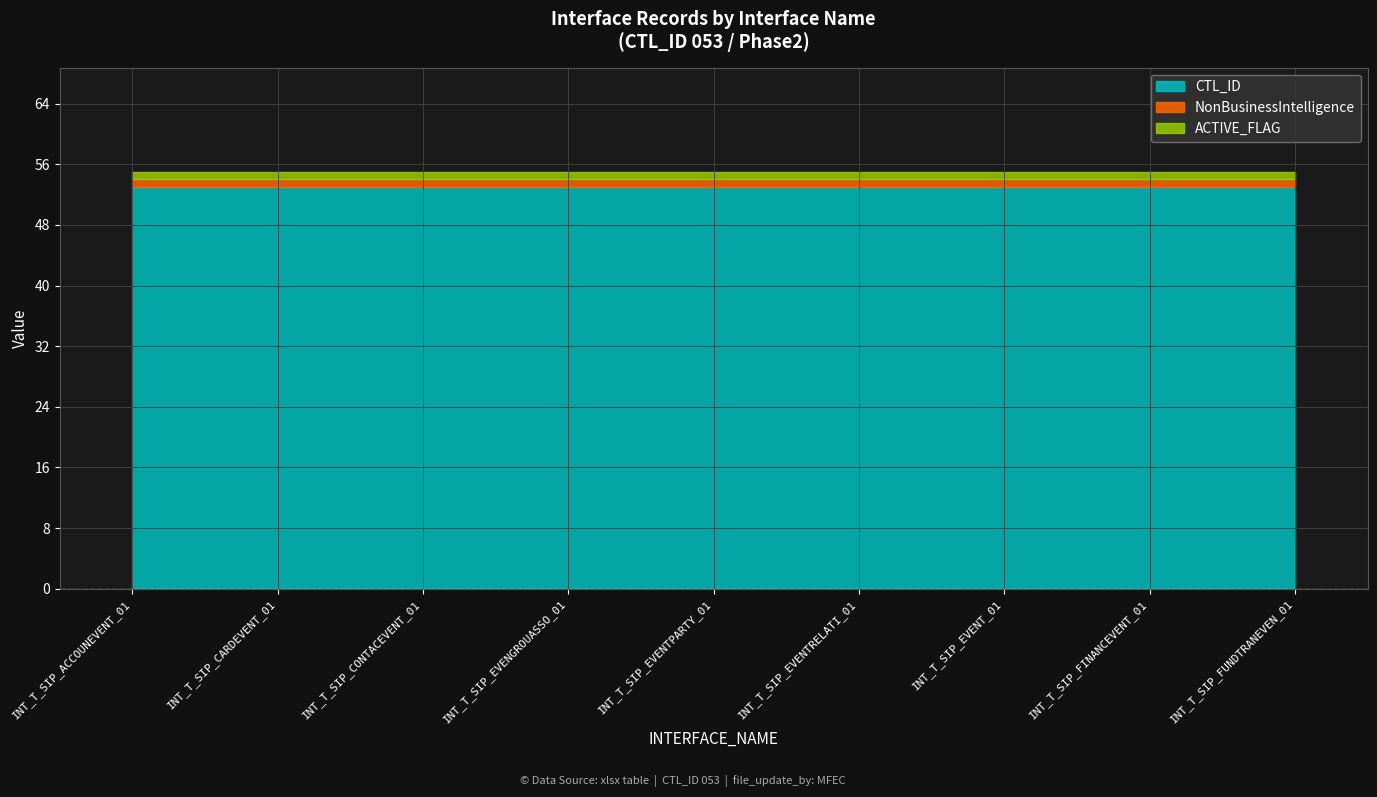

True or false: CTL_ID has more than 2 interior local peaks.

False